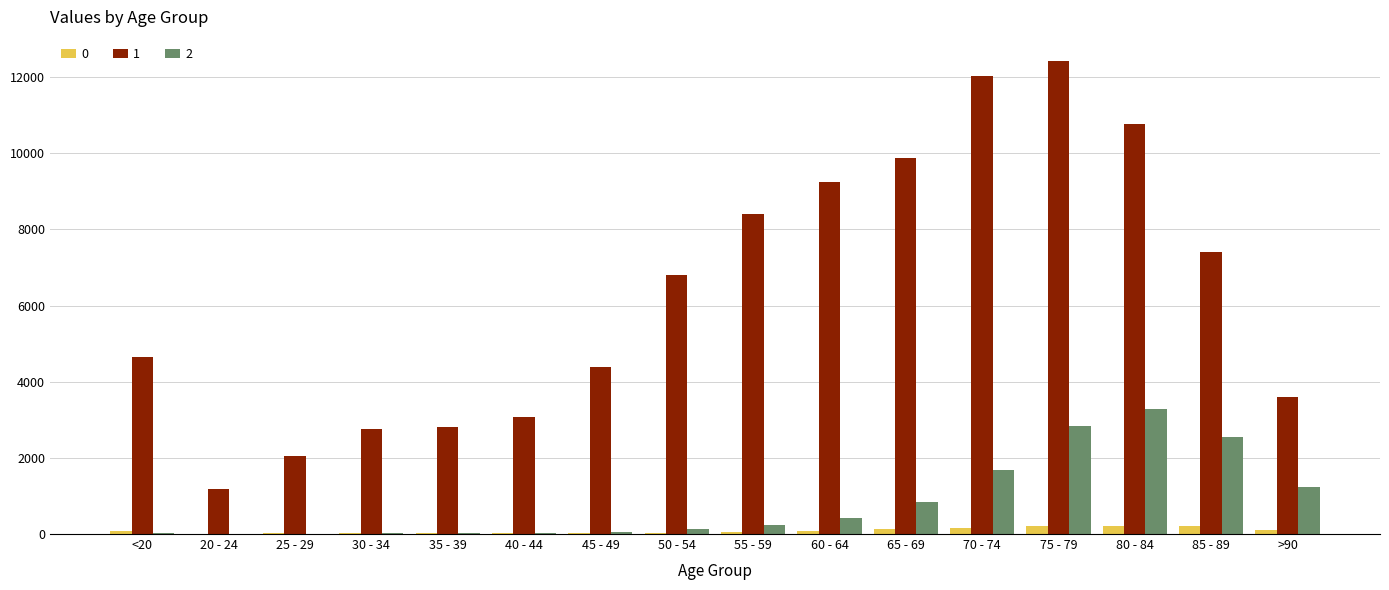

The value of 2 at 80 - 84 is 2283. True or false?

False